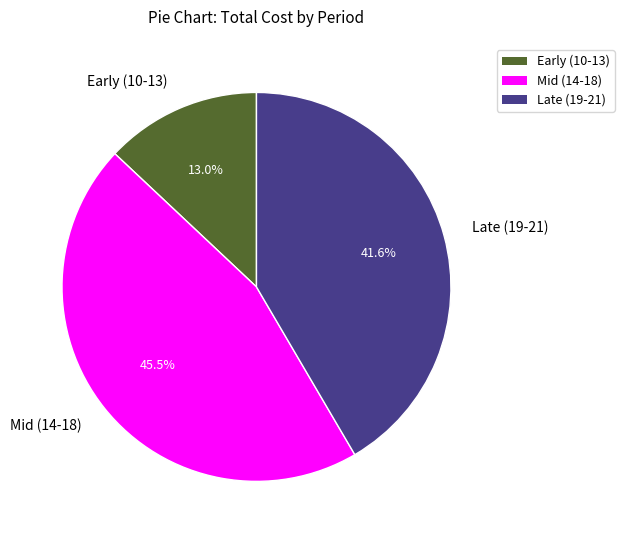

Approximately how many times larger is the value at Late (19-21) compared to Early (10-13)?

3.2